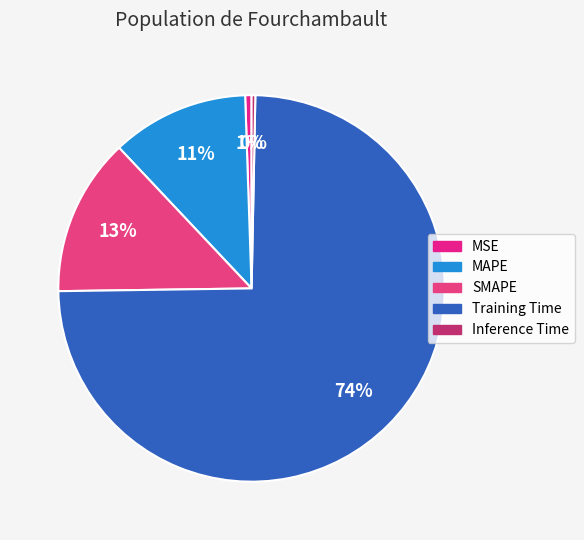

The SMAPE slice represents 2% of the pie. True or false?

False